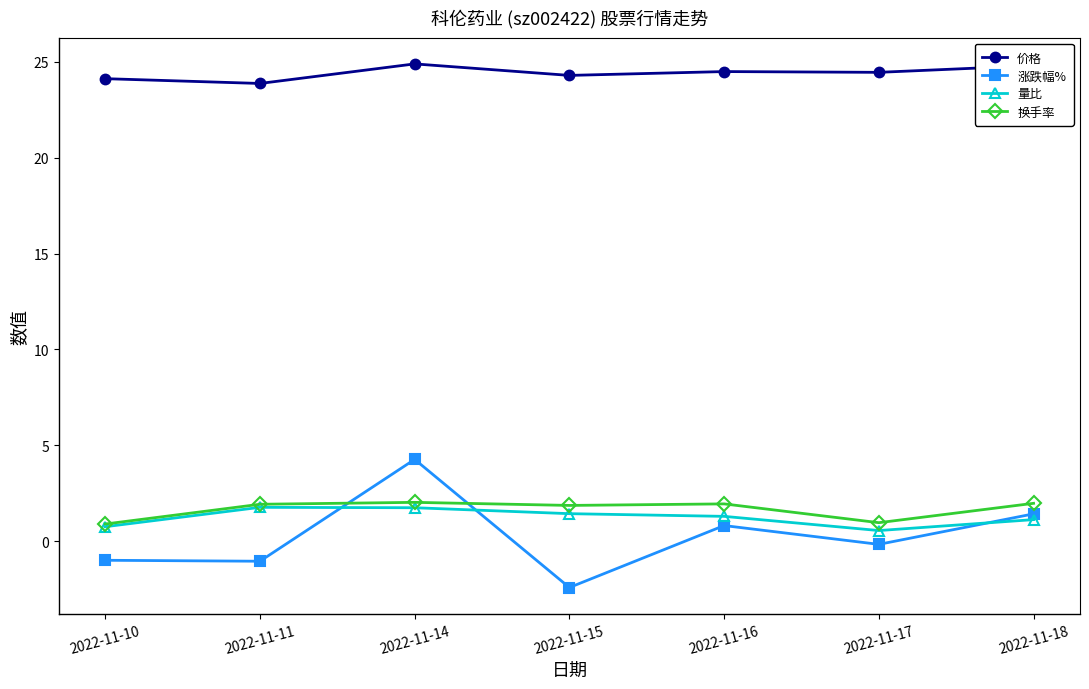

Between which two adjacent categories do 涨跌幅% and 量比 first intersect?

2022-11-11 and 2022-11-14